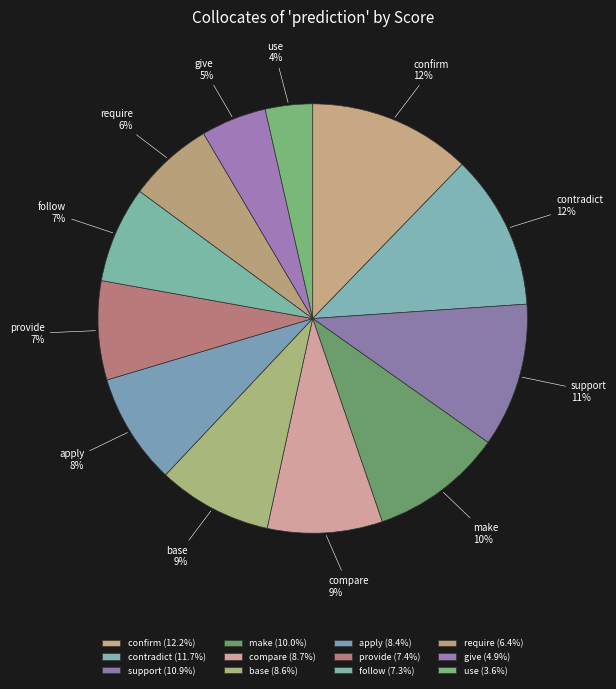

The base slice represents 16% of the pie. True or false?

False